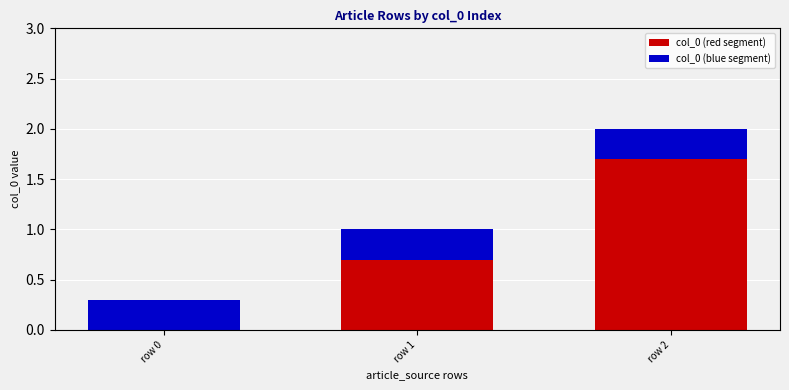

Rank the series by their average value, from lowest to highest.

col_0 (blue segment), col_0 (red segment)